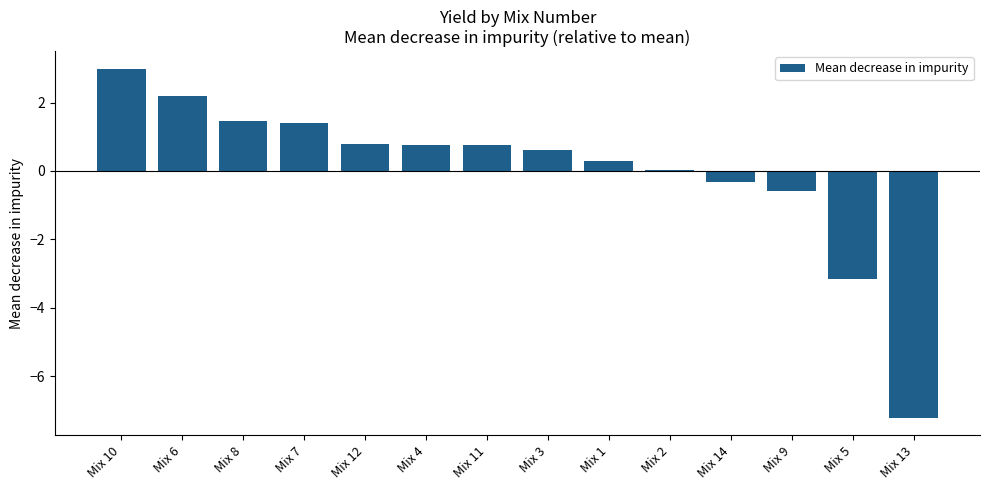

Count the number of categories in the chart.

14